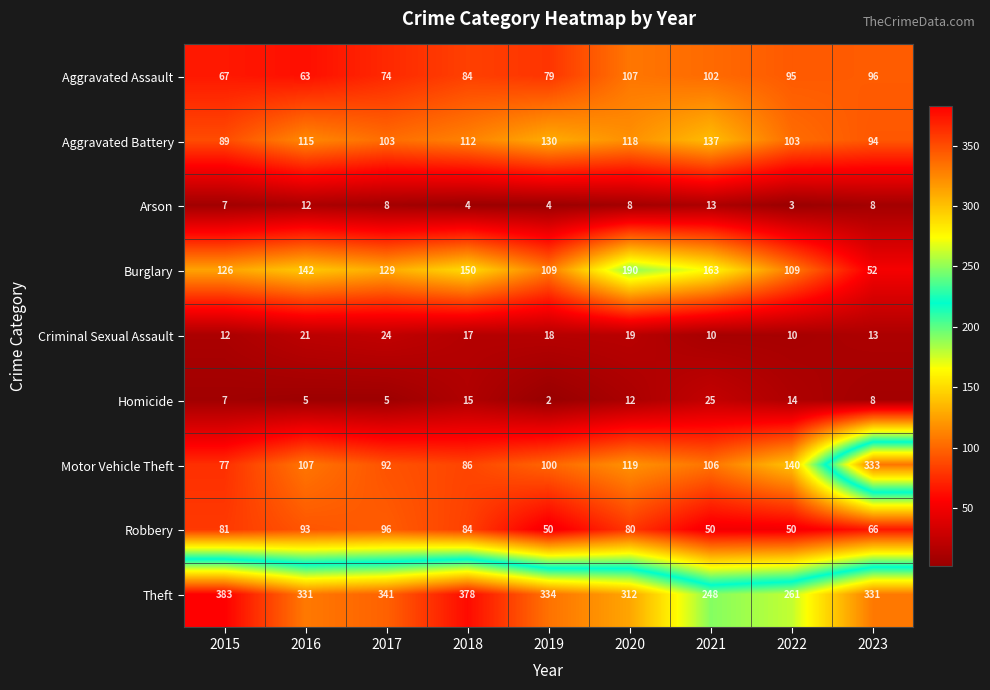

What is the difference between the highest and lowest values at 2019?

332